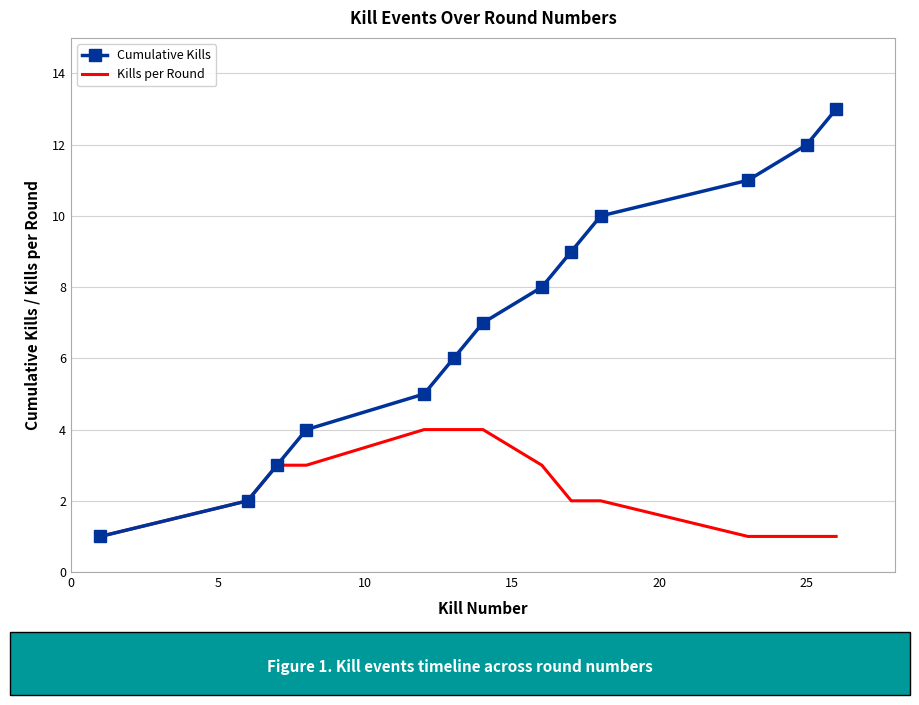

List the series in order of their overall mean, lowest first.

Kills per Round, Cumulative Kills